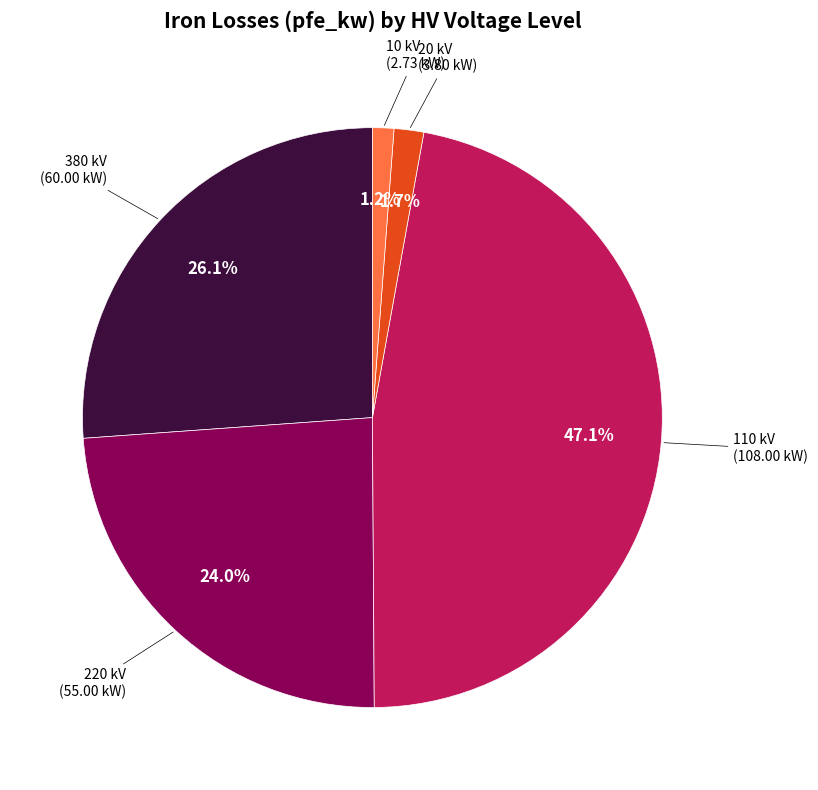

Is there any slice that represents more than half of the pie?

No